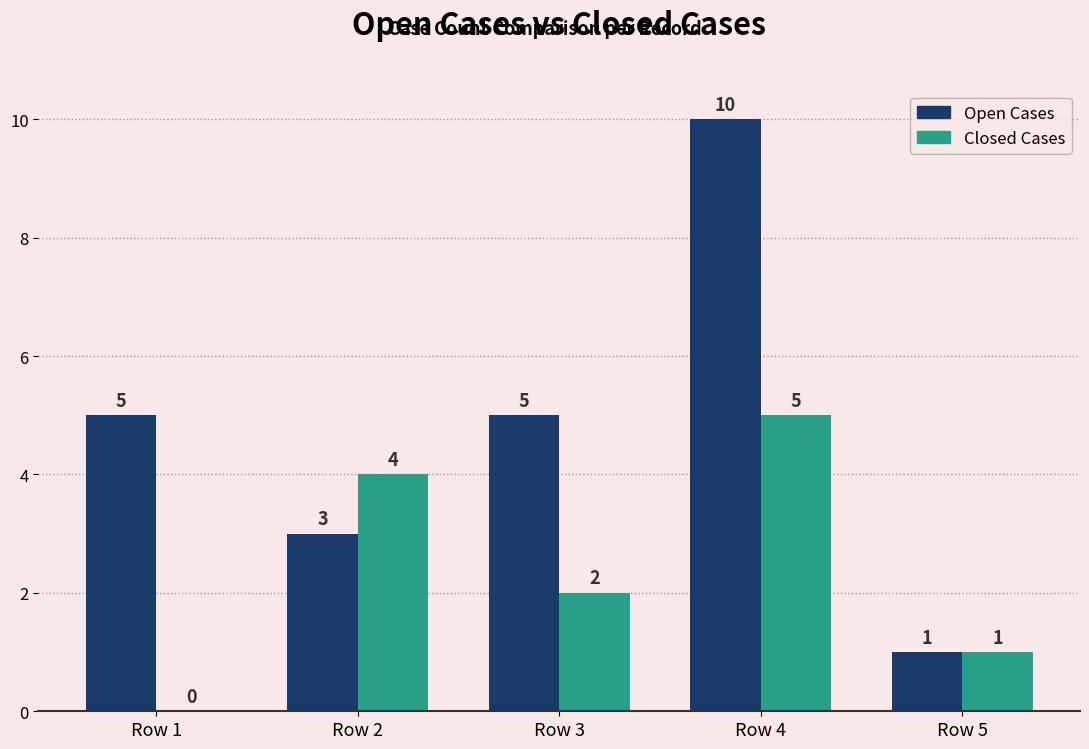

Which label corresponds to the largest value in the chart?

Row 4